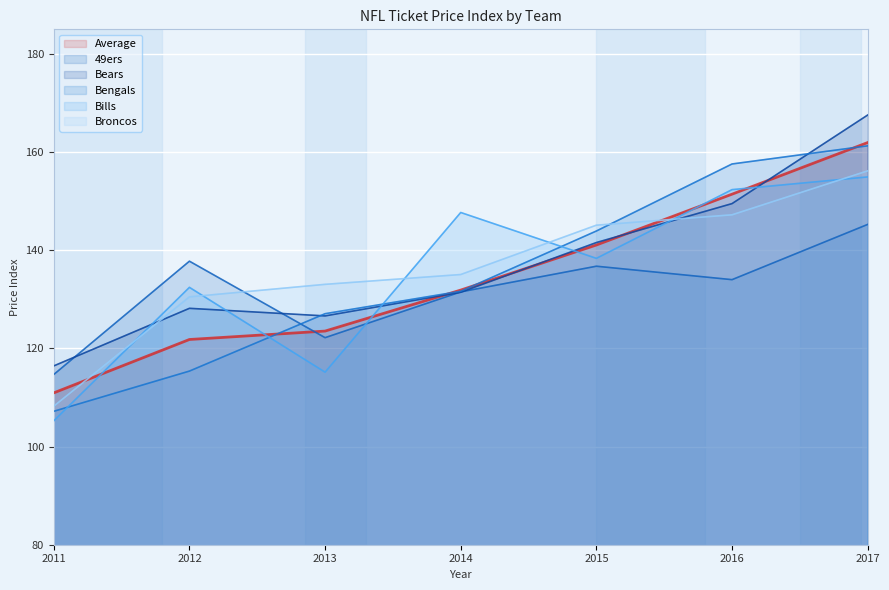

Reading left to right, what are all the values shown in this chart?

Average: 110.9	121.8	123.5	131.9	141.1	151.4	161.9
49ers: 114.7	137.8	122.2	131.5	136.7	134.0	145.3
Bears: 116.4	128.2	126.6	131.4	141.6	149.5	167.5
Bengals: 107.2	115.4	127.1	131.6	143.9	157.6	161.3
Bills: 105.2	132.4	115.2	147.7	138.3	152.3	154.9
Broncos: 108.2	130.5	133.0	135.0	145.1	147.2	156.2